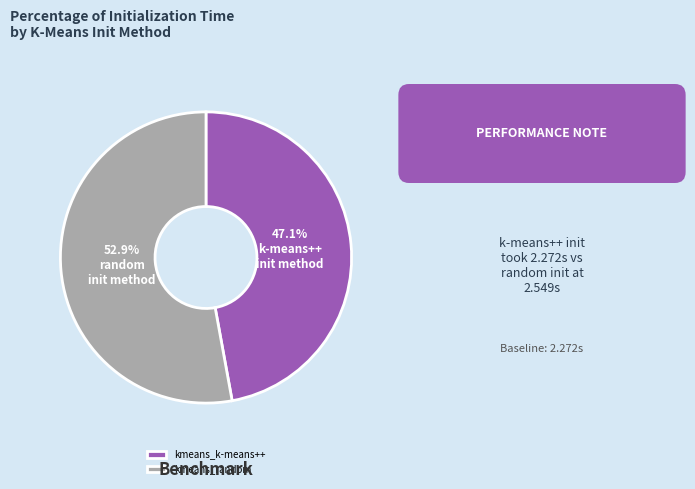

Is the sum of kmeans_k-means++ and kmeans_random greater than half?

Yes